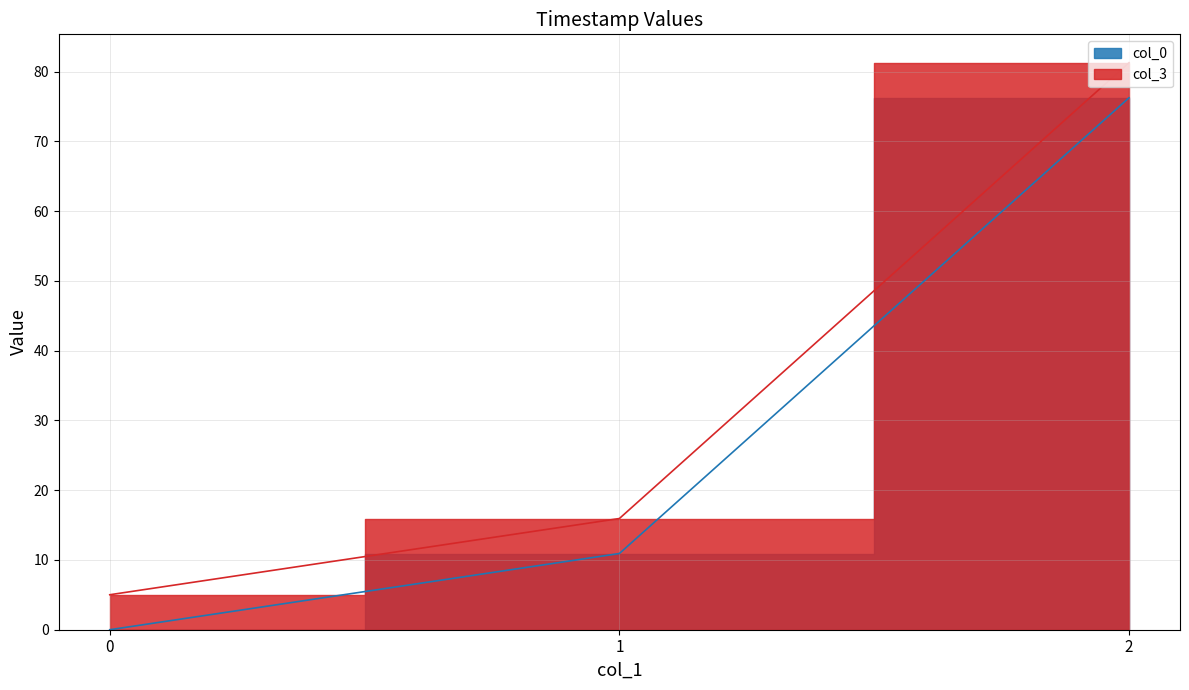

What is the value of the col_0 point at the 3rd from the left?

76.3